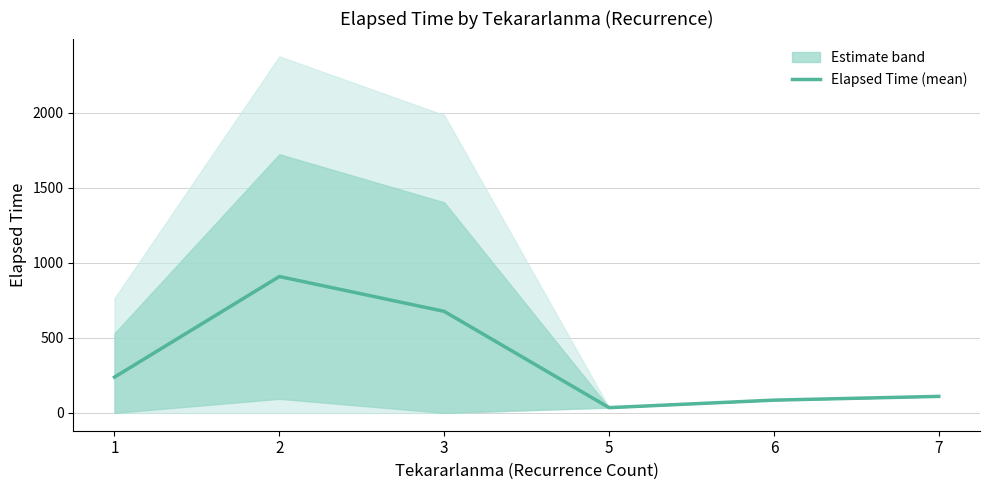

List the labels in order of value, largest first.

2, 3, 1, 7, 6, 5